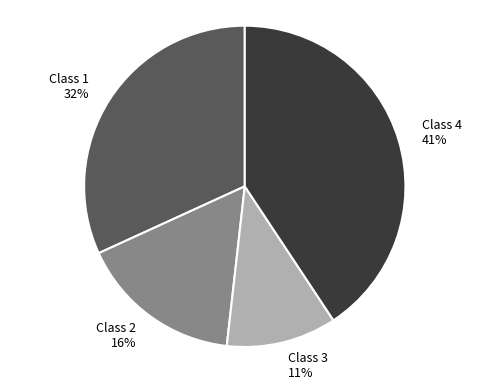

How many slices are in this pie chart?

4